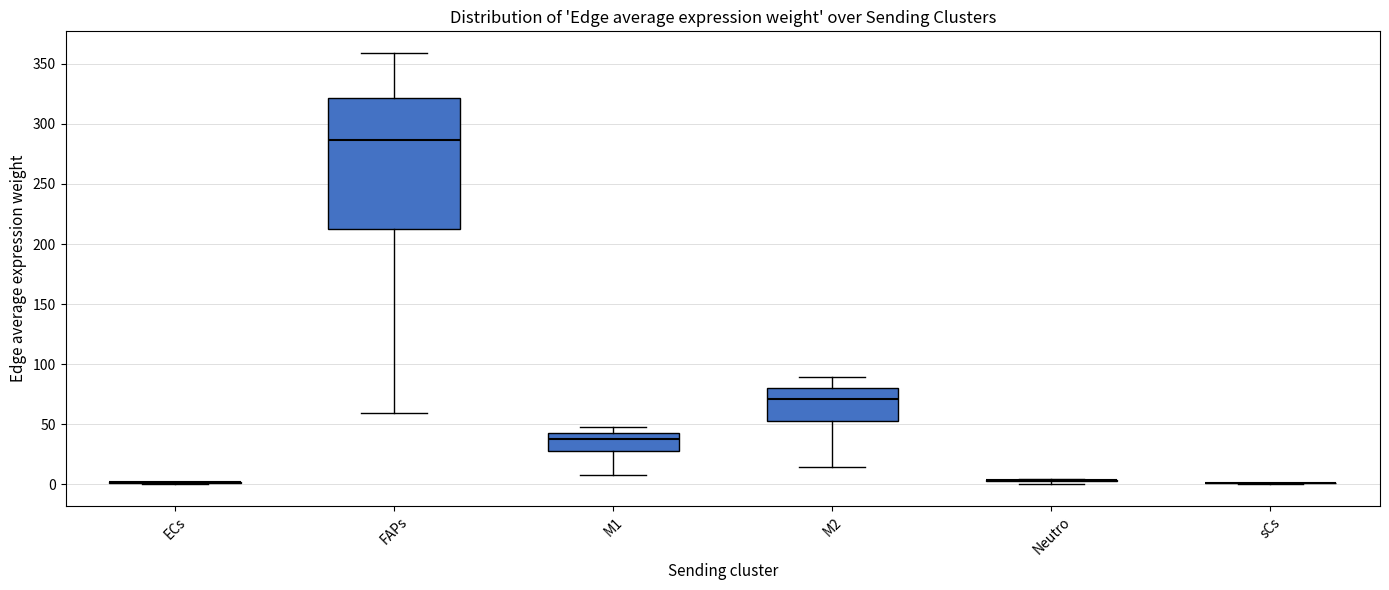

Comparing the boxes themselves (not the whiskers), which one is the tallest?

FAPs